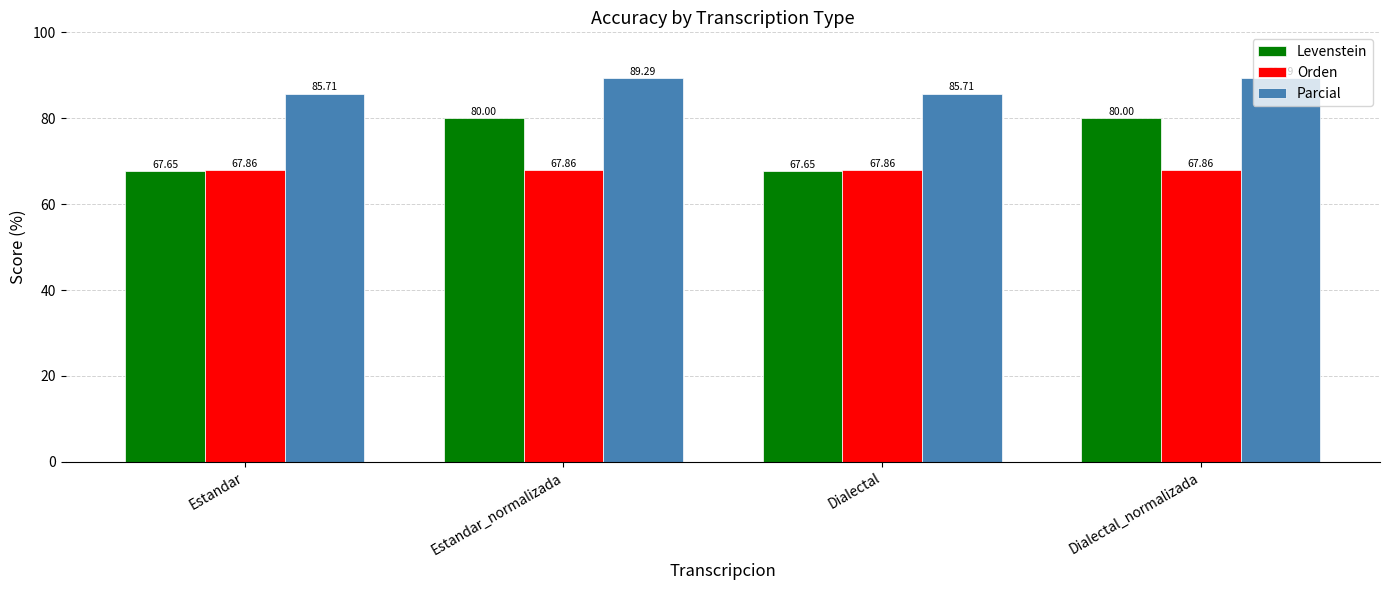

At how many categories does at least one series exceed 84?

4